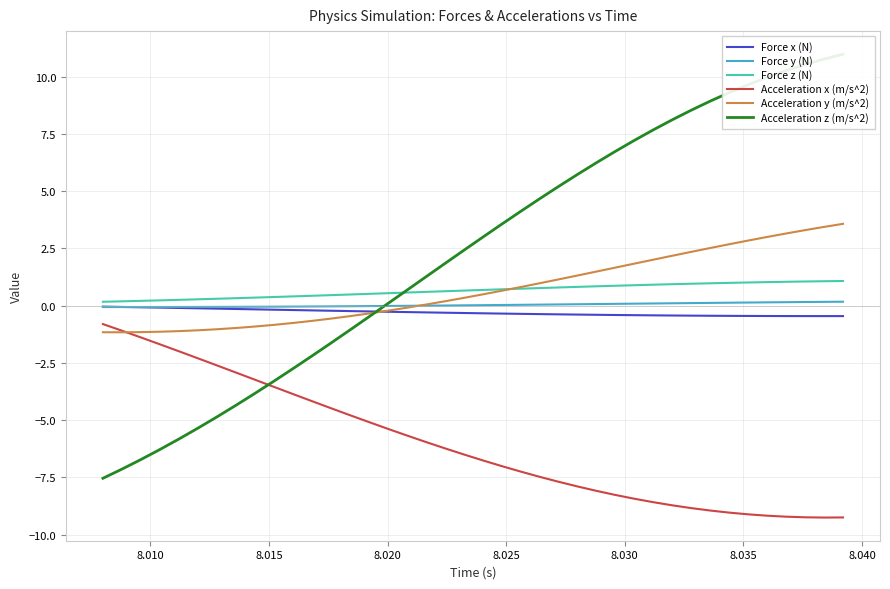

True or false: Acceleration z (m/s^2) has more than 1 interior local peaks.

False